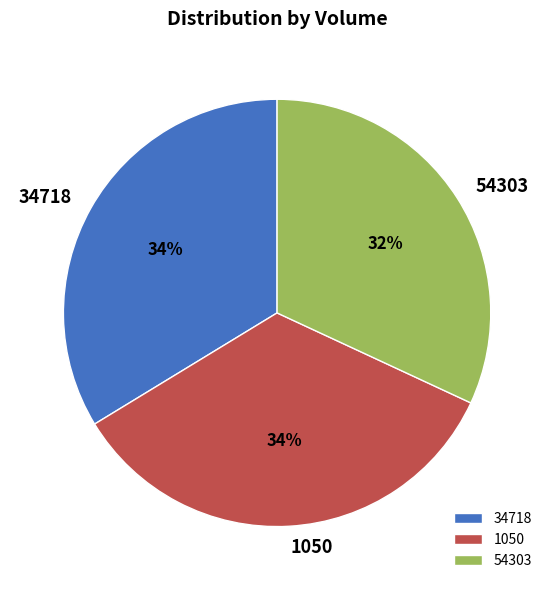

Which has a higher value, 54303 or 34718?

34718